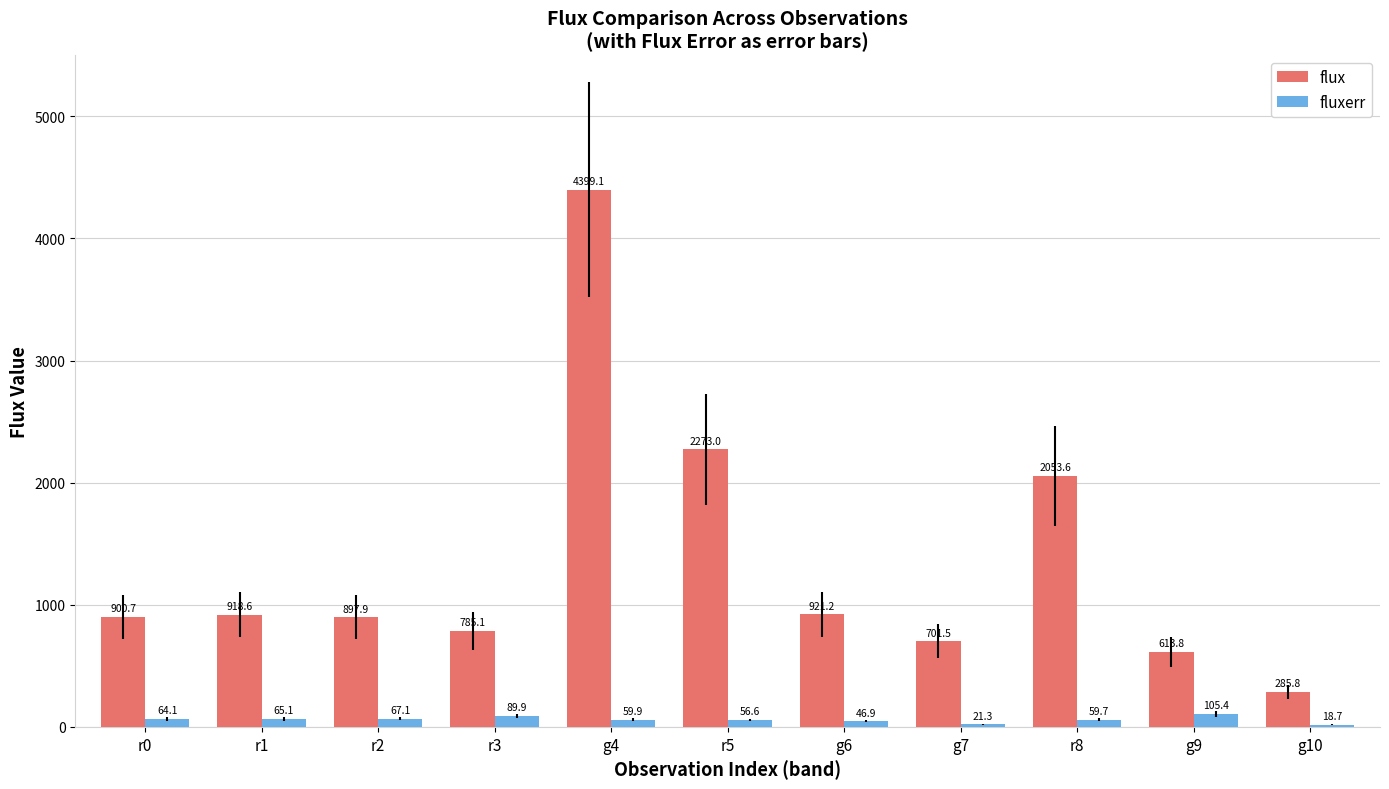

List the series in order of their peak value, lowest first.

fluxerr, flux